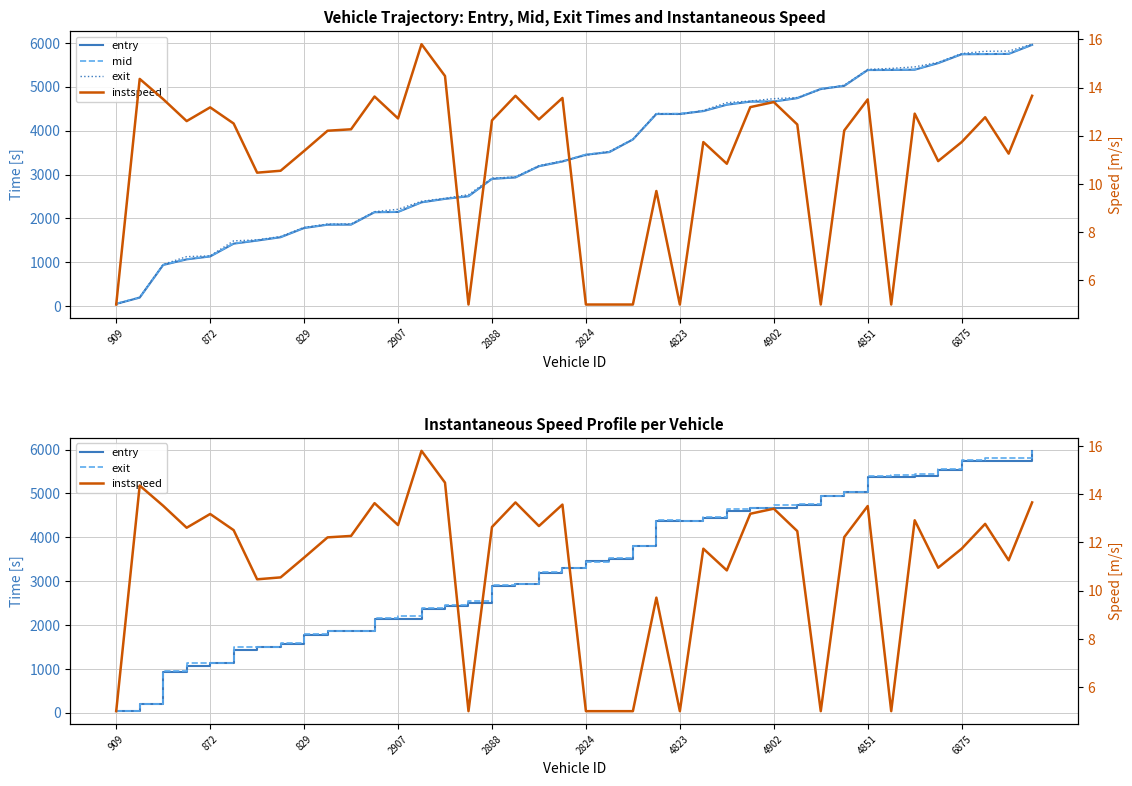

Which category has the lowest value in the mid series?

909